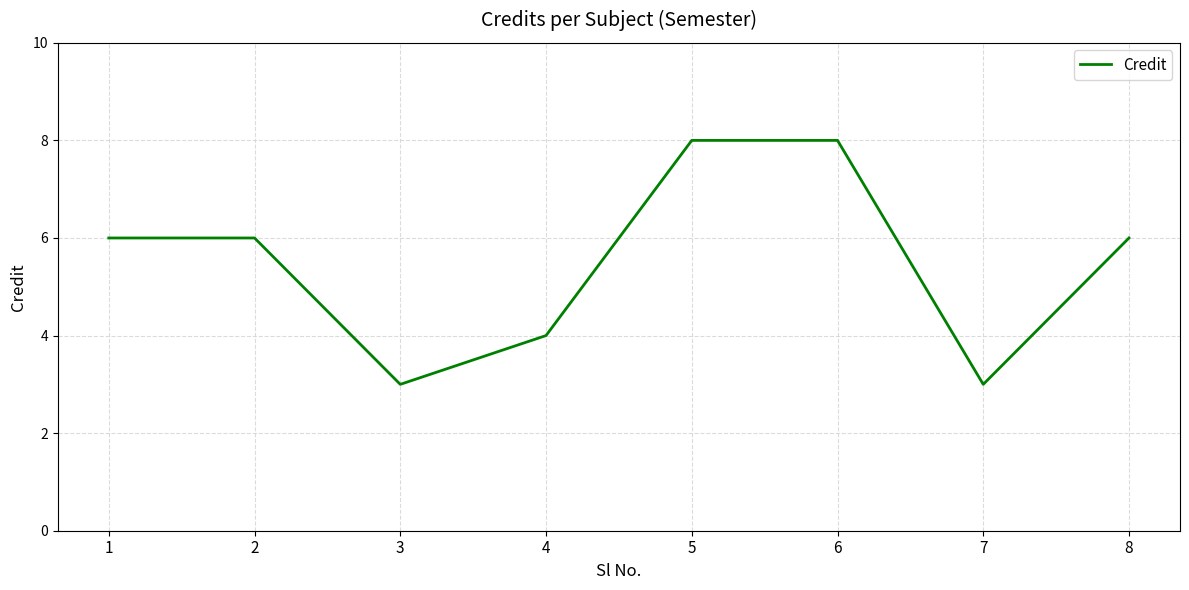

What is the greatest value displayed?

8